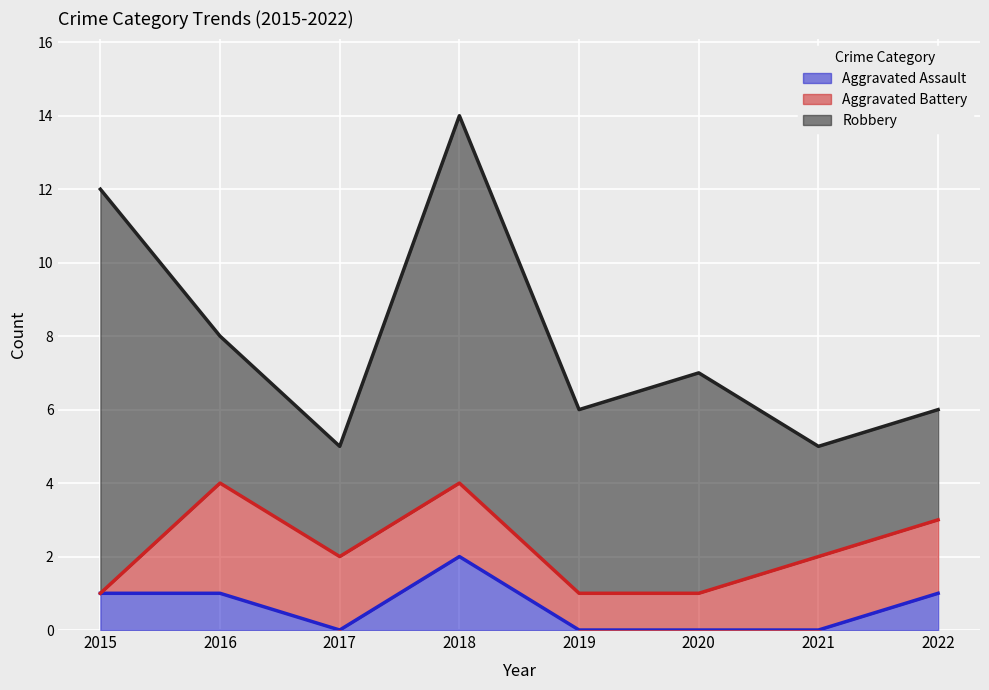

How many values in the Aggravated Battery series exceed 2?

1